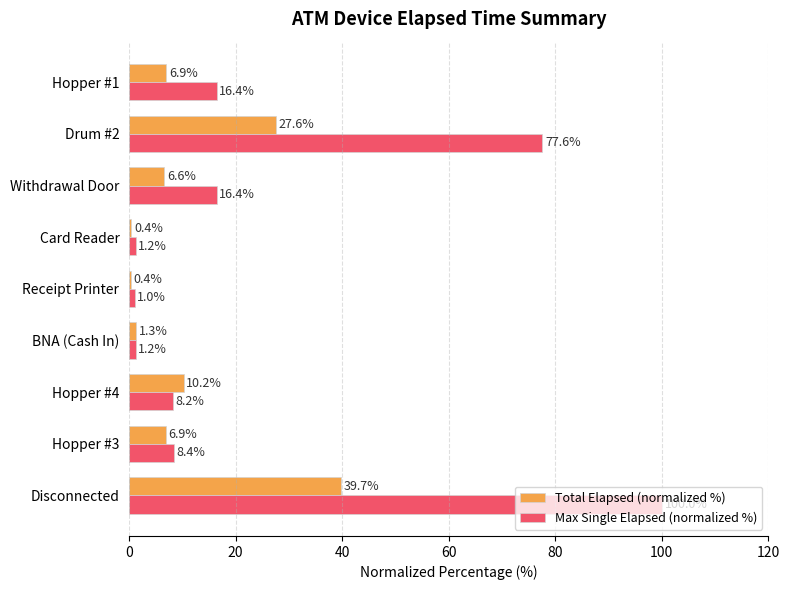

Which series has the widest spread of values?

Max Single Elapsed (normalized %)